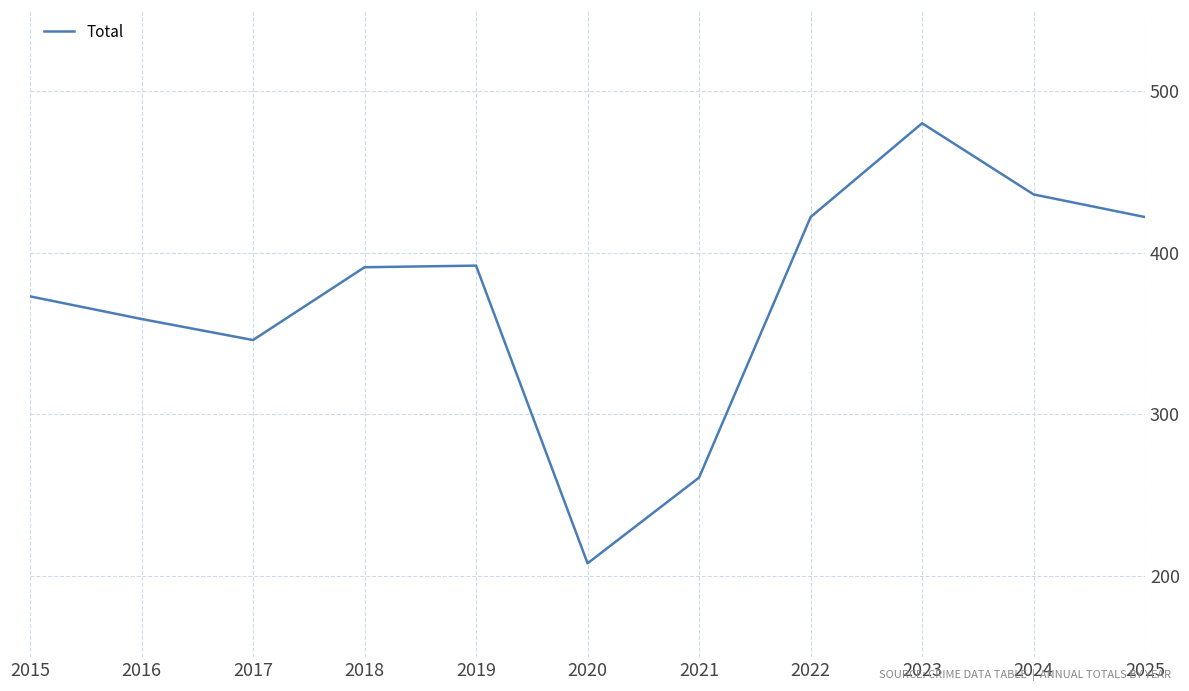

What is the difference between the values at 2015 and 2022?

49